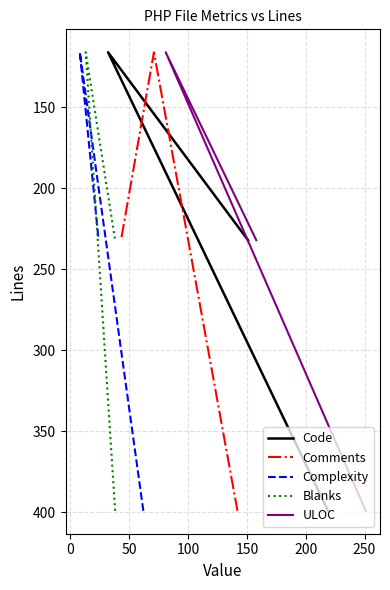

What is the lowest value of the Code series?

116